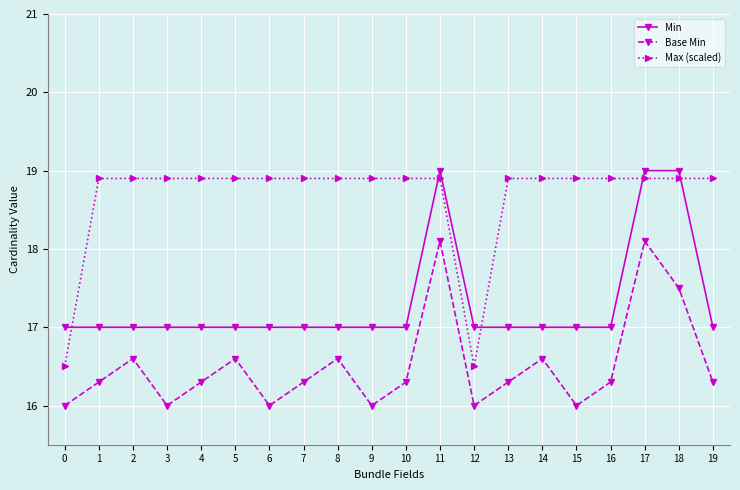

What is the difference between the maximum and minimum values in the Base Min series?

2.1